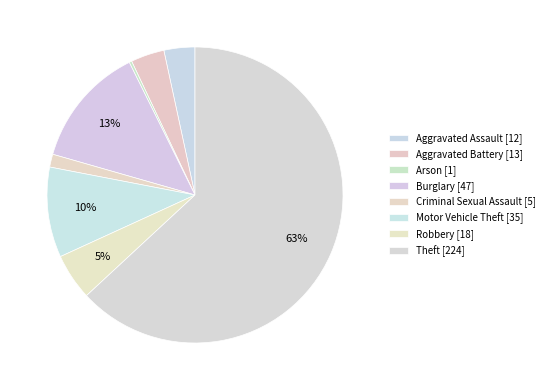

How many segments does this pie chart have?

8